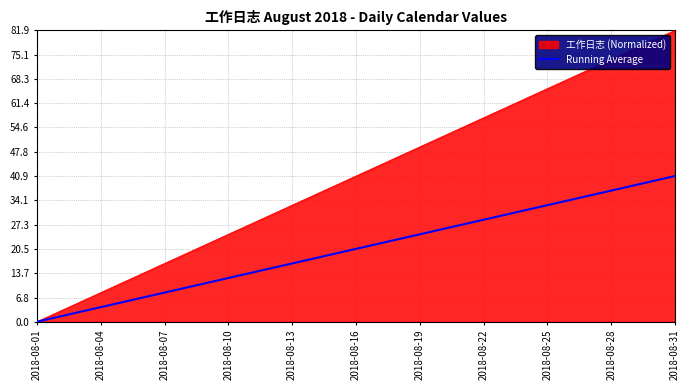

Which series has the largest total across all categories?

工作日志 (Normalized)